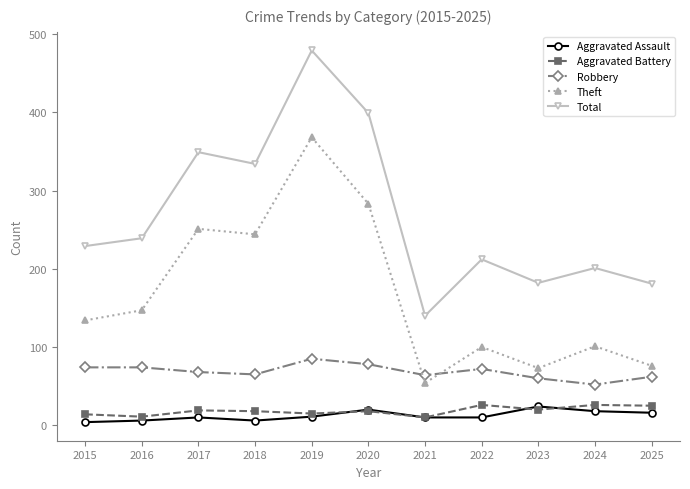

Which series has the widest spread of values?

Total